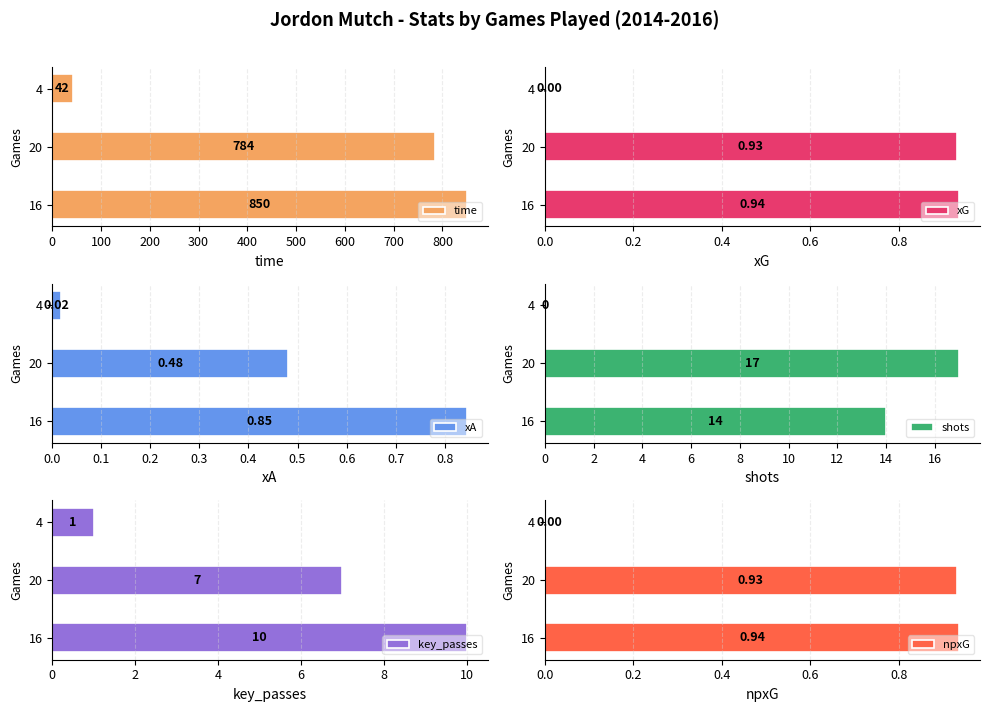

What is the lowest value of the time series?

42